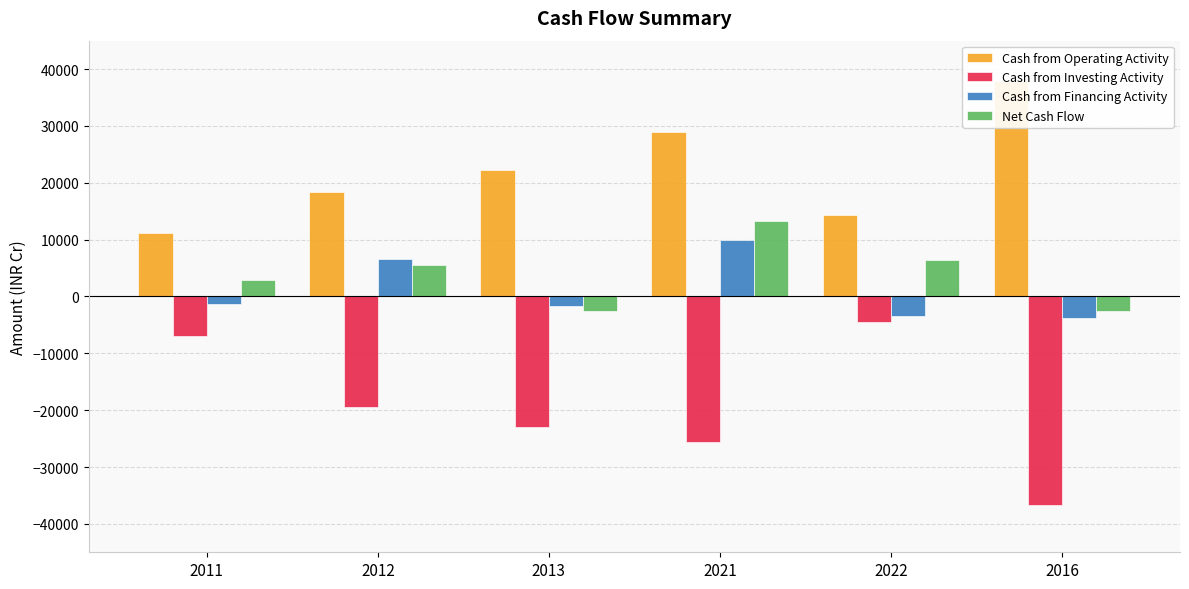

Rank the series by their maximum value, from lowest to highest.

Cash from Investing Activity, Cash from Financing Activity, Net Cash Flow, Cash from Operating Activity